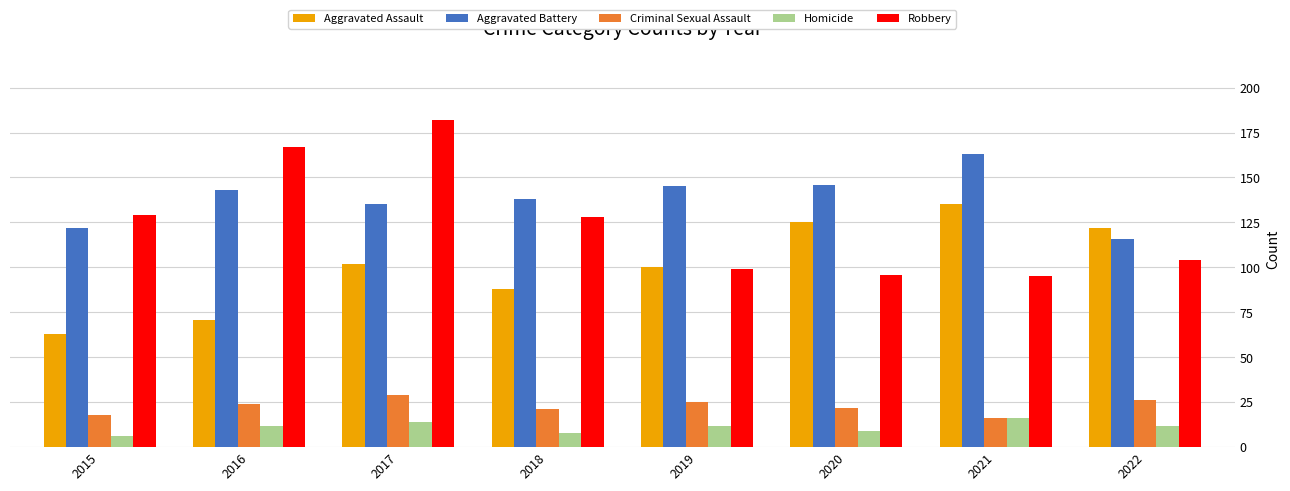

Reading left to right, what are all the values shown in this chart?

Aggravated Assault: 2015=63	2016=71	2017=102	2018=88	2019=100	2020=125	2021=135	2022=122
Aggravated Battery: 2015=122	2016=143	2017=135	2018=138	2019=145	2020=146	2021=163	2022=116
Criminal Sexual Assault: 2015=18	2016=24	2017=29	2018=21	2019=25	2020=22	2021=16	2022=26
Homicide: 2015=6	2016=12	2017=14	2018=8	2019=12	2020=9	2021=16	2022=12
Robbery: 2015=129	2016=167	2017=182	2018=128	2019=99	2020=96	2021=95	2022=104